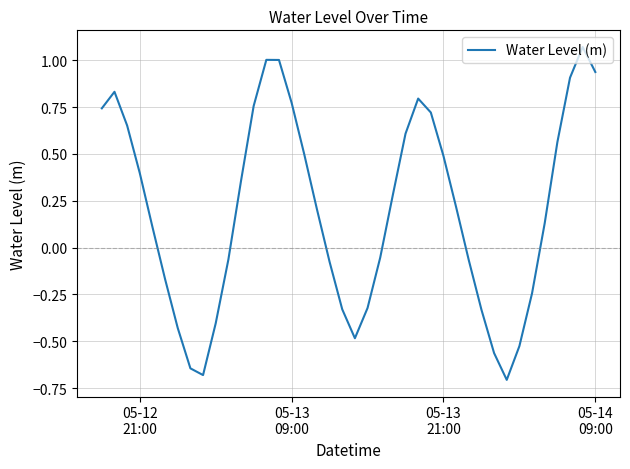

What is the smallest value displayed?

-0.7